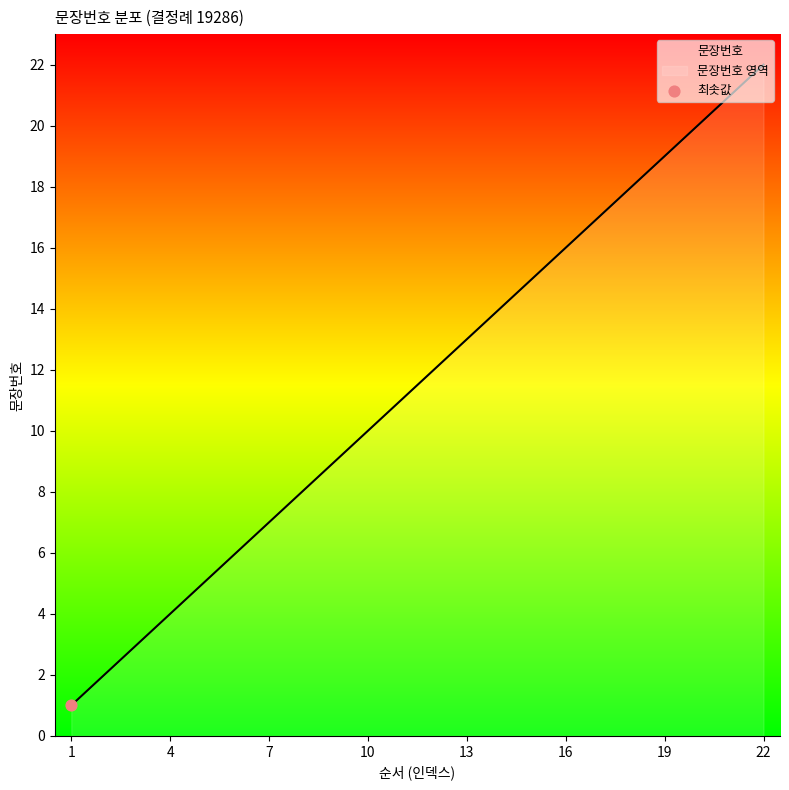

What is the ratio of the value at 5 to the value at 6?

0.8